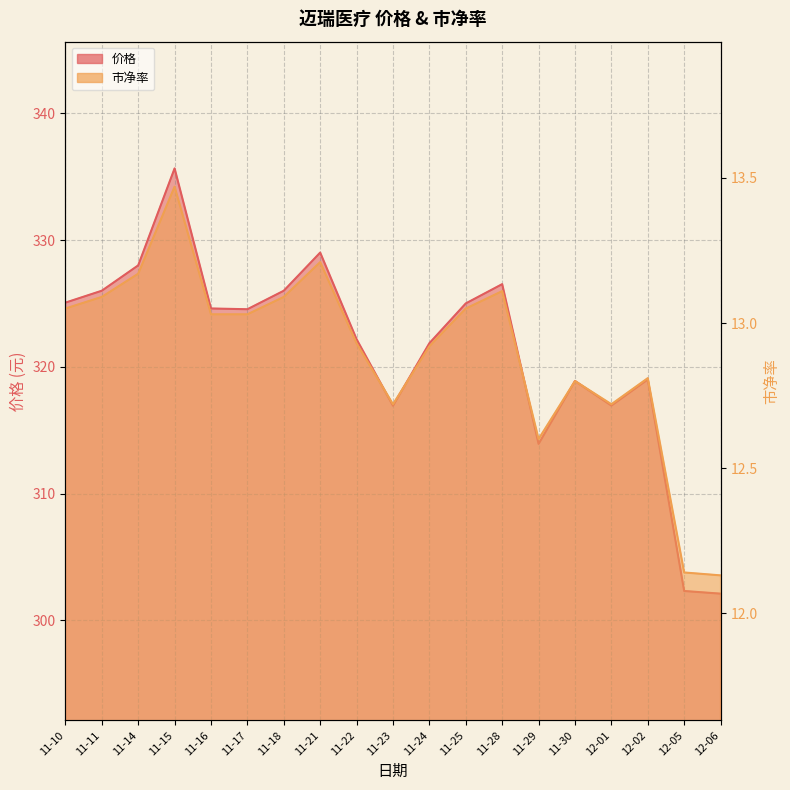

True or false: 价格 has a value of 86.6 at 11-21.

False